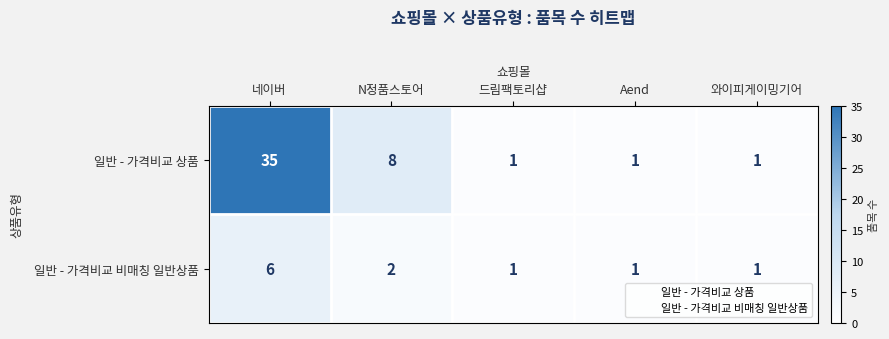

Reading right to left, what are all the values shown in this chart?

일반 - 가격비교 상품: 1	1	1	8	35
일반 - 가격비교 비매칭 일반상품: 1	1	1	2	6